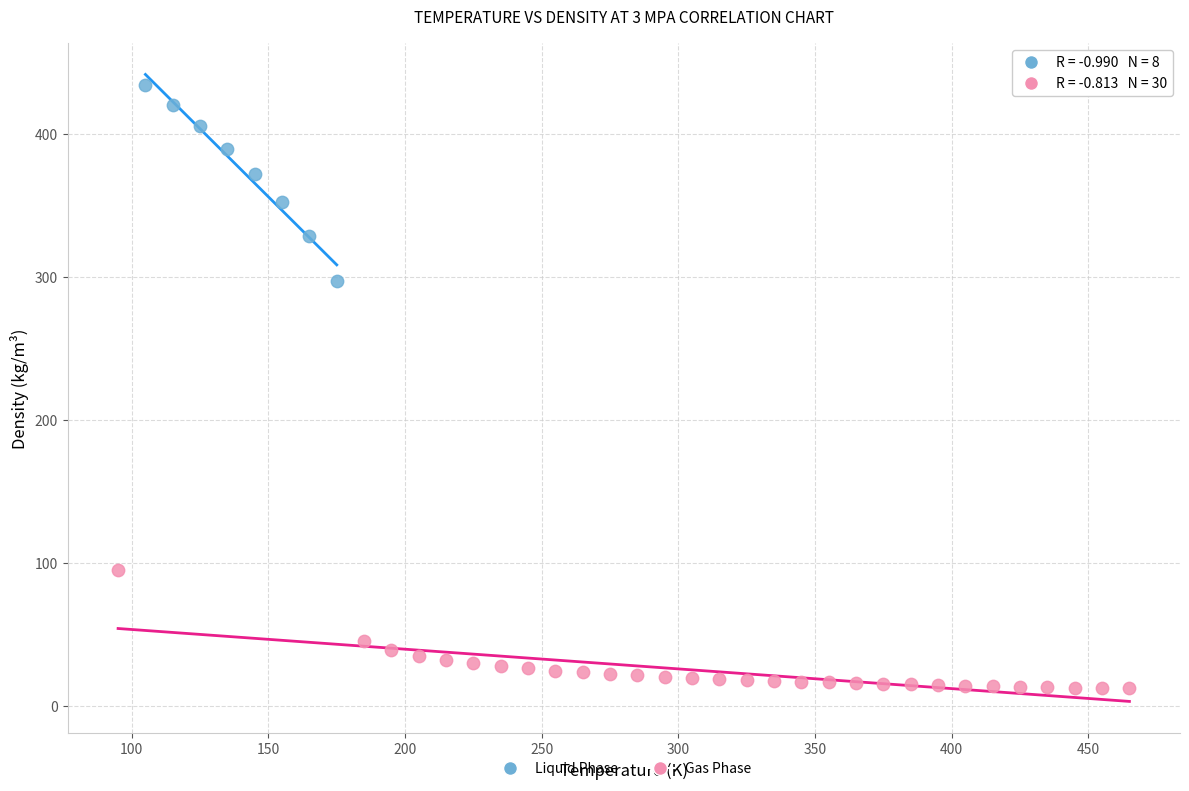

Which series contains the lowest Y value?

Gas Phase